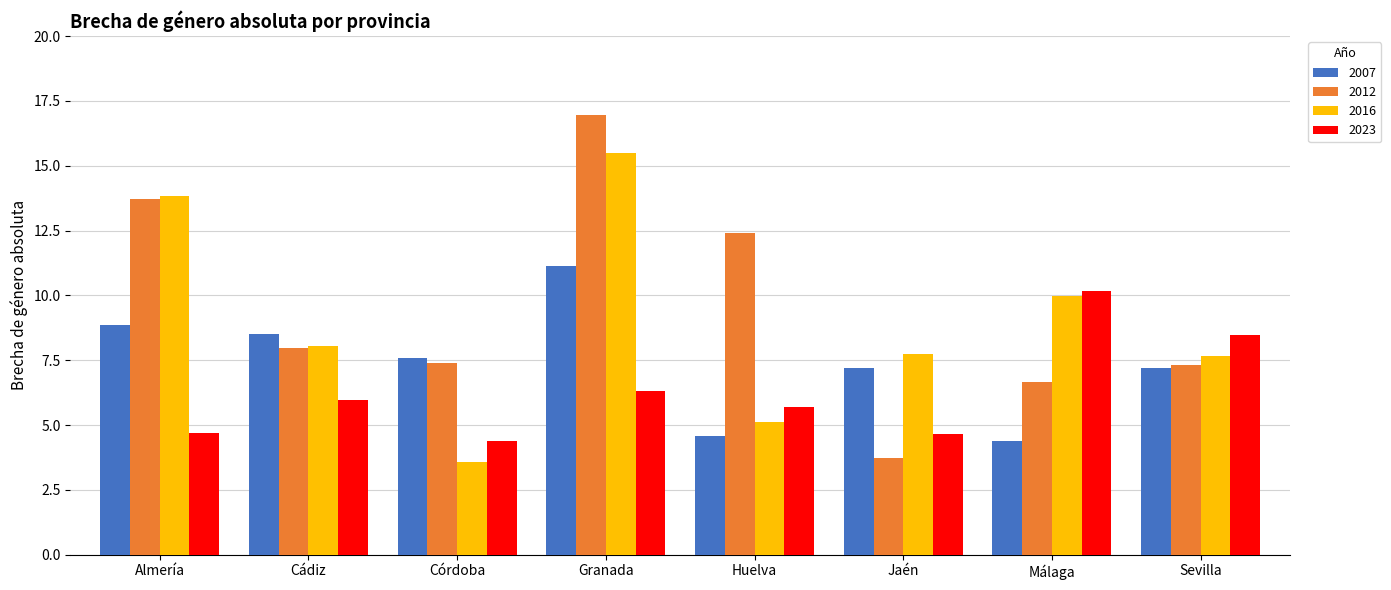

Which series has the largest range (max minus min)?

2012